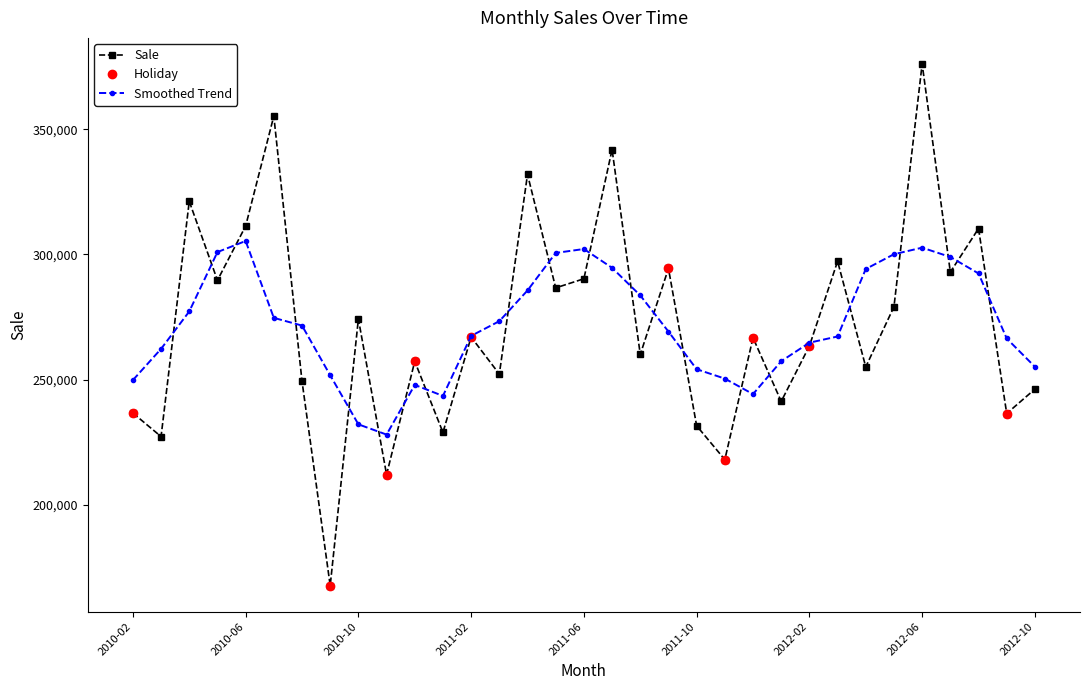

How many values are below 266738?

16